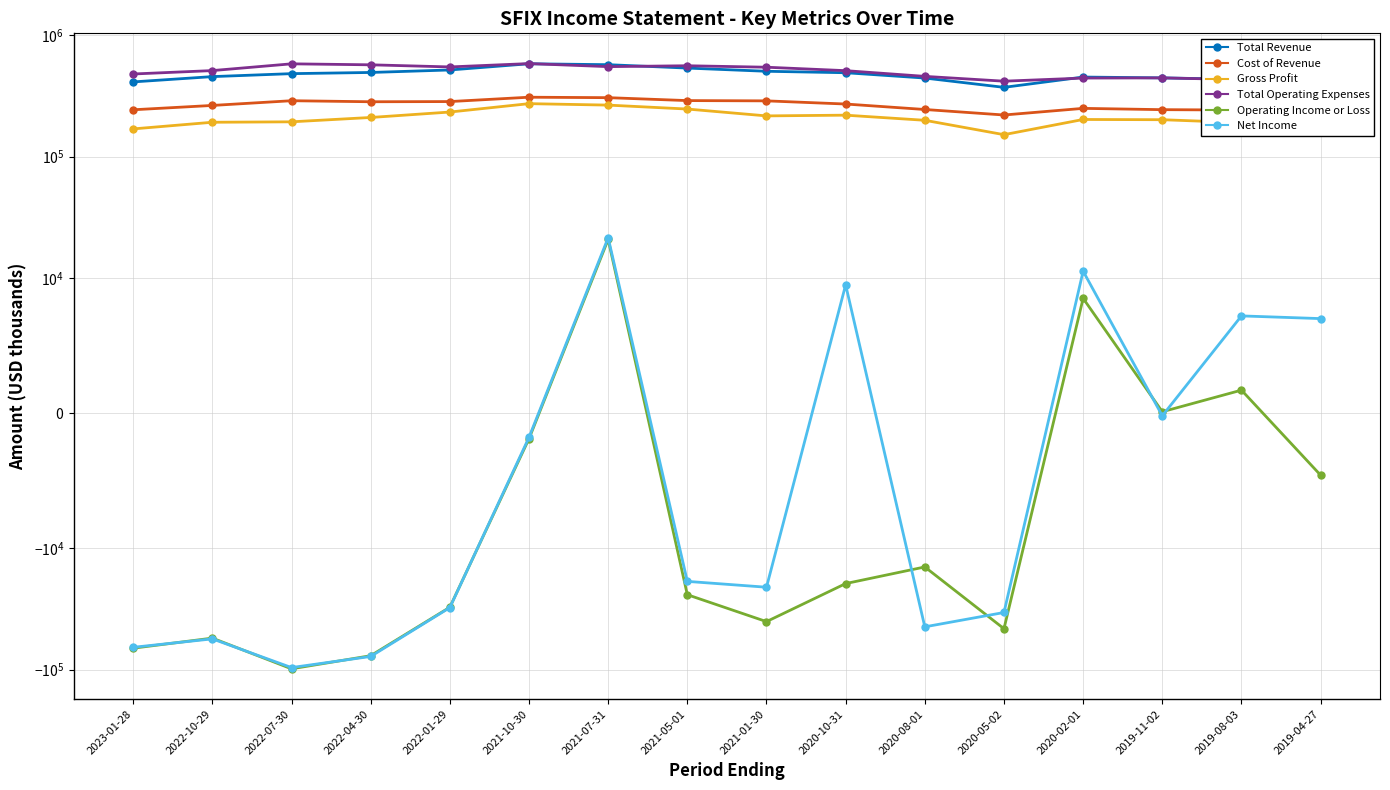

True or false: Net Income has more than 2 points higher than both neighbors.

True